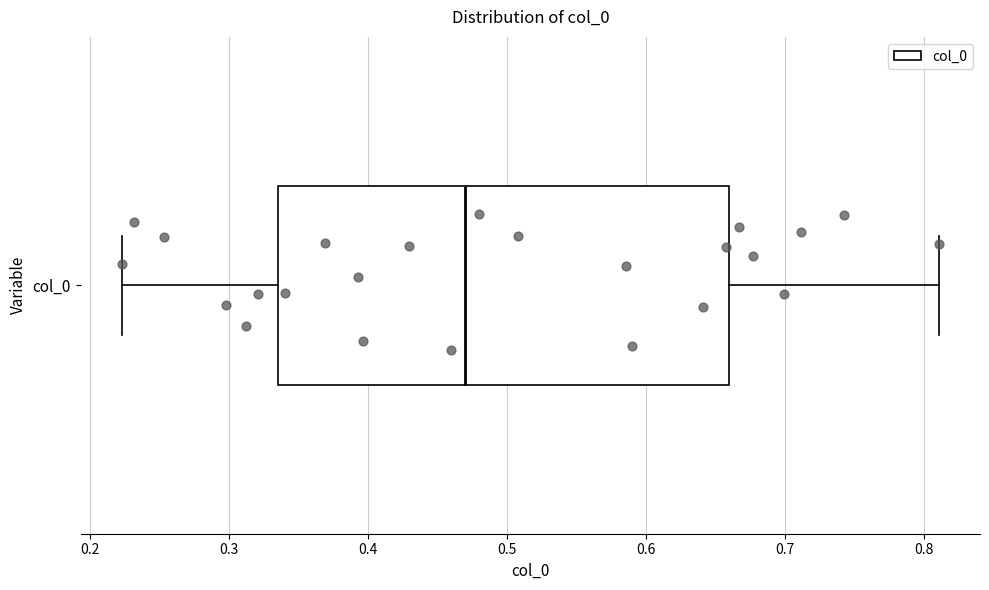

Read this box plot against the x-axis: the position of the median line, the range covered by the box, and the ends of both whiskers. The values are not printed on the chart, so give them approximately, as read against the axis.

median 0.47, box 0.34 to 0.66, whiskers 0.22 to 0.81